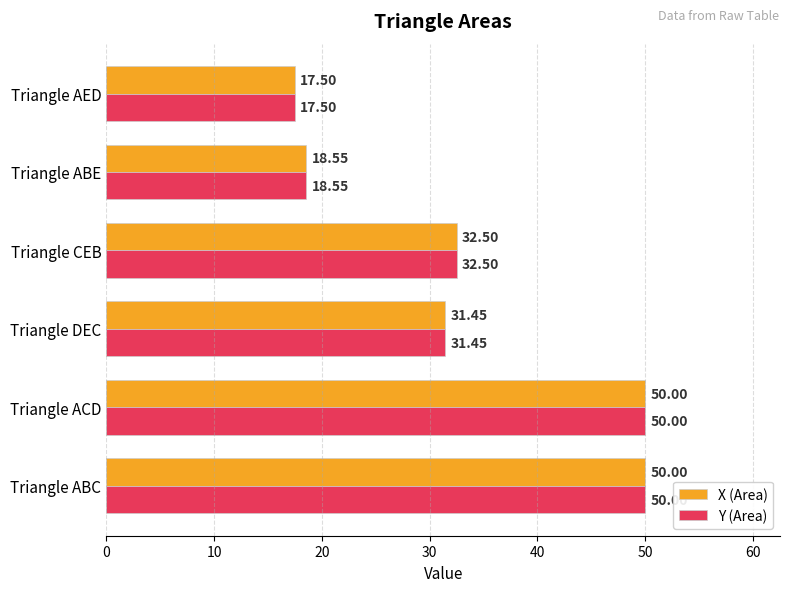

At which label does Y (Area) reach its minimum?

Triangle AED